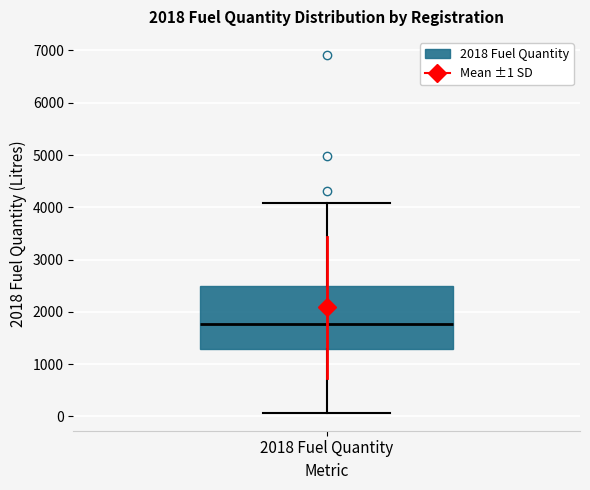

Transcribe this box plot: give where the median line is, the range the box spans, and where the two whiskers end, as read against the y-axis. The values are not printed on the chart, so give them approximately, as read against the axis.

median 1800, box 1300 to 2500, whiskers 100 to 4100